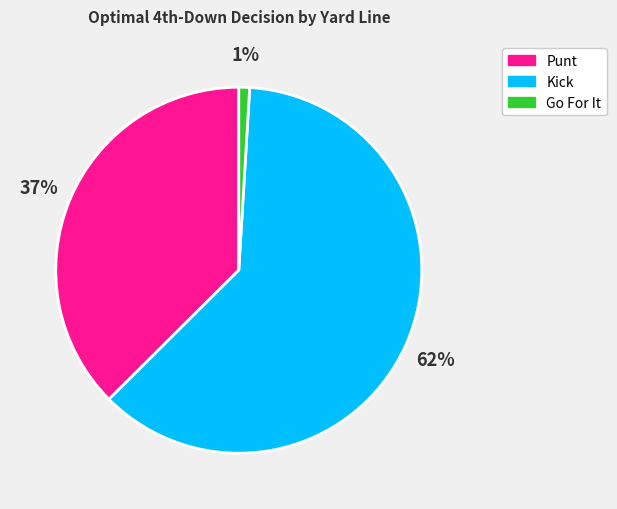

To the nearest percent, what is the average slice percentage?

33%